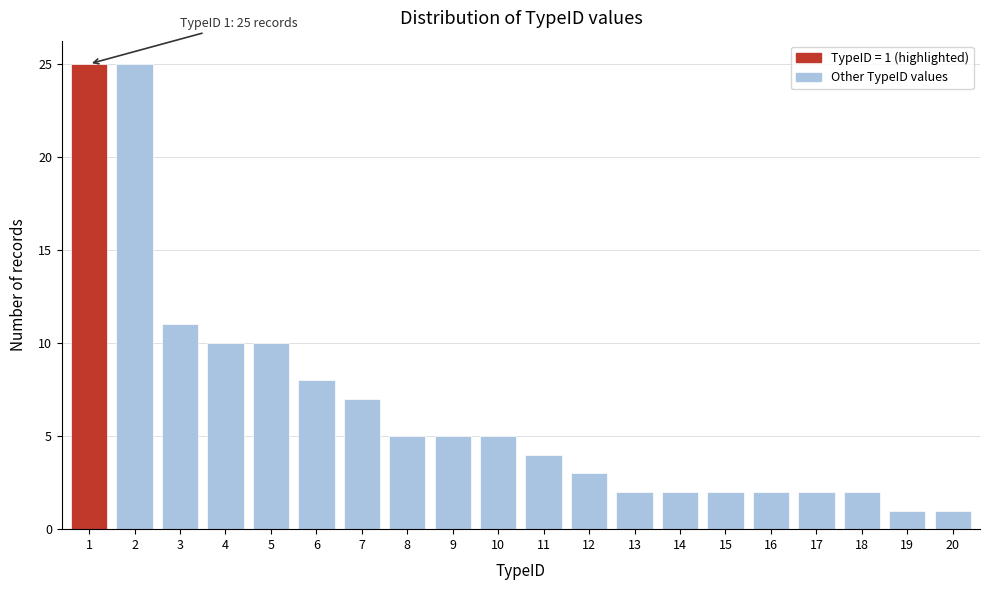

Reading left to right, extract all data points from this chart.

25	25	11	10	10	8	7	5	5	5	4	3	2	2	2	2	2	2	1	1